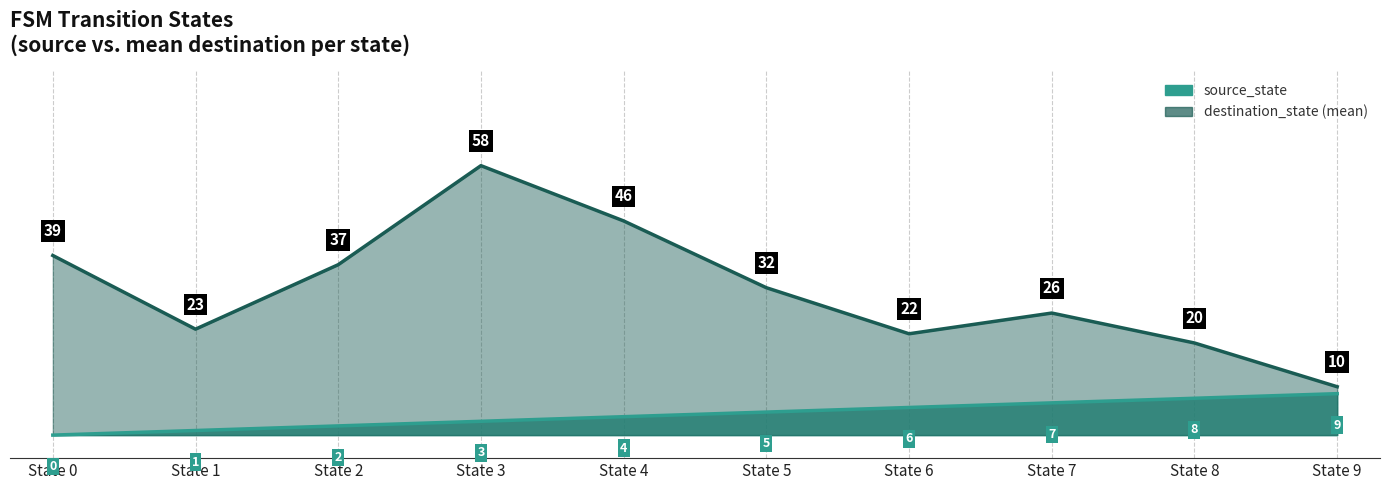

After their last crossing, which series has the higher values: source_state or destination_state?

destination_state